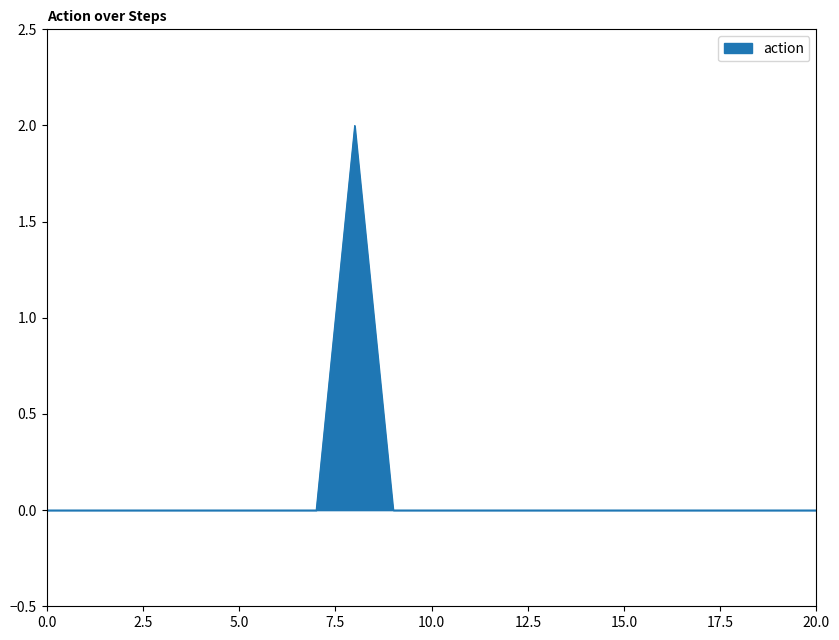

Does the chart display data point markers on the line(s)?

No